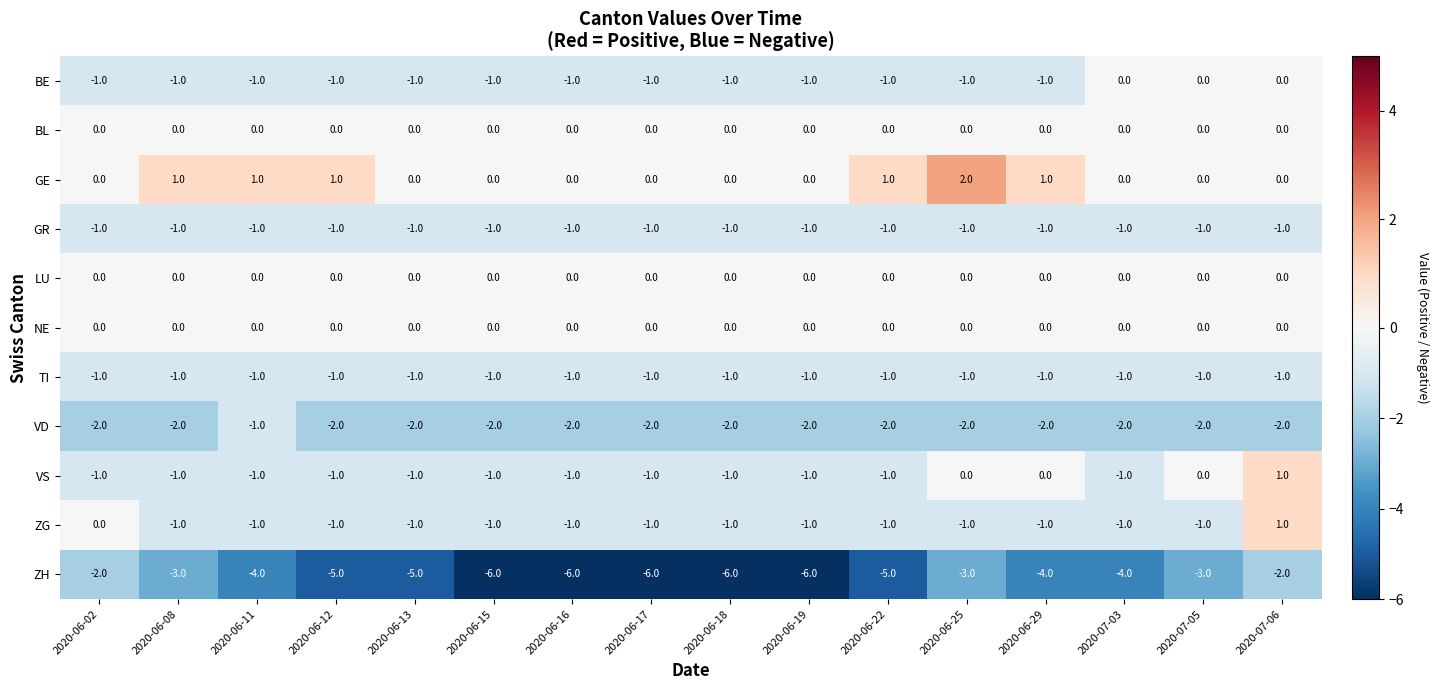

How many series are shown in this chart?

11